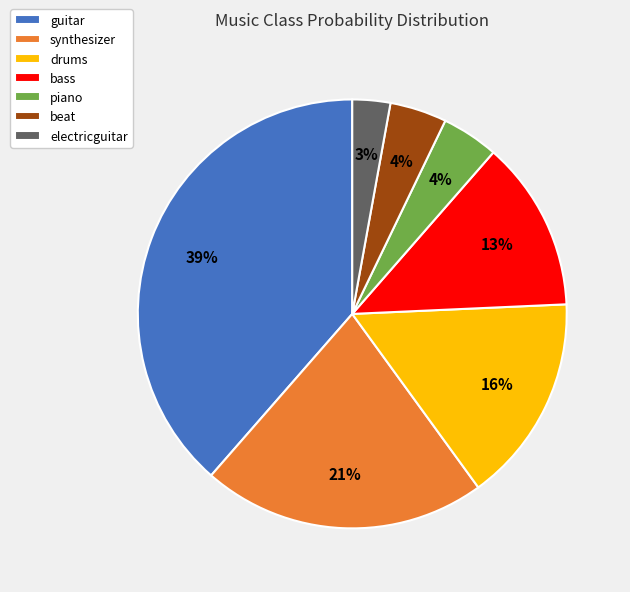

Is beat the majority of the pie?

No